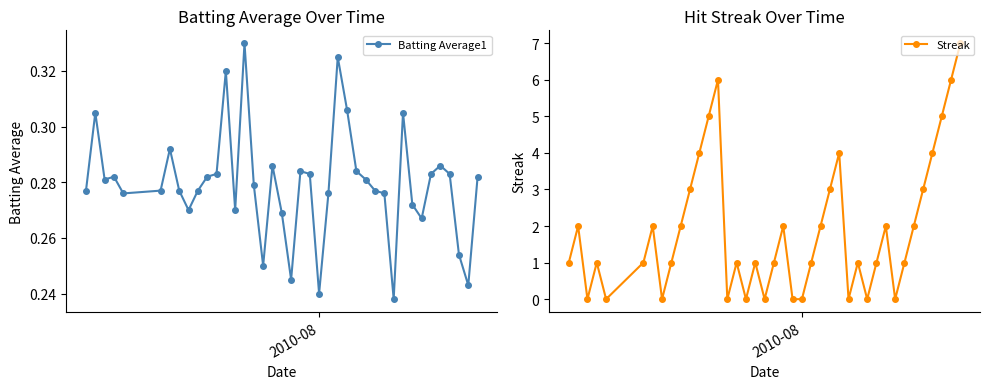

Reading right to left, list all the values displayed in this chart.

Batting Average1: 0.3	0.2	0.3	0.3	0.3	0.3	0.3	0.3	0.3	0.2	0.3	0.3	0.3	0.3	0.3	0.3	0.3	0.2	0.3	0.3	0.2	0.3	0.3	0.2	0.3	0.3	0.3	0.3	0.3	0.3	0.3	0.3	0.3	0.3	0.3	0.3	0.3	0.3	0.3	0.3
Streak: 7.0	6.0	5.0	4.0	3.0	2.0	1.0	0.0	2.0	1.0	0.0	1.0	0.0	4.0	3.0	2.0	1.0	0.0	0.0	2.0	1.0	0.0	1.0	0.0	1.0	0.0	6.0	5.0	4.0	3.0	2.0	1.0	0.0	2.0	1.0	0.0	1.0	0.0	2.0	1.0